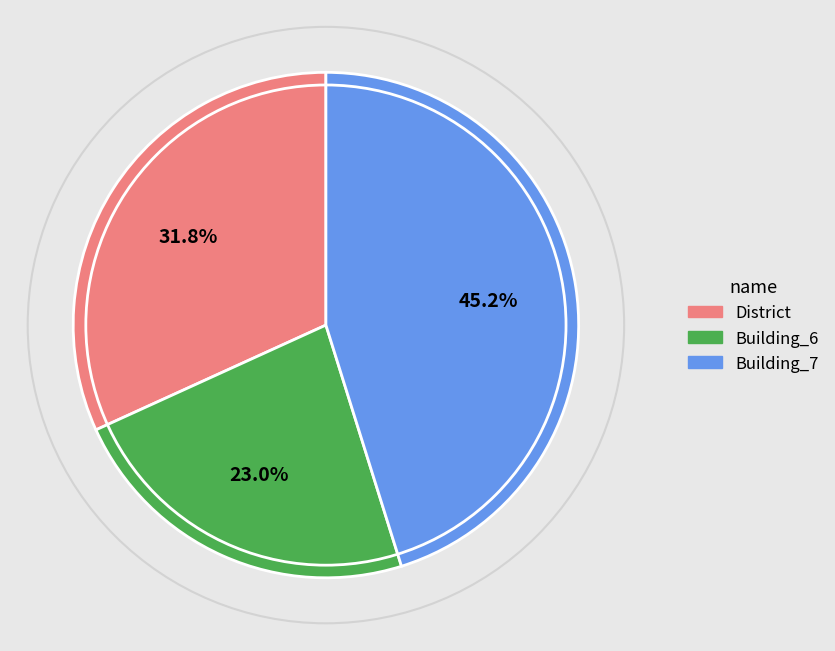

Does any single category account for the majority?

No